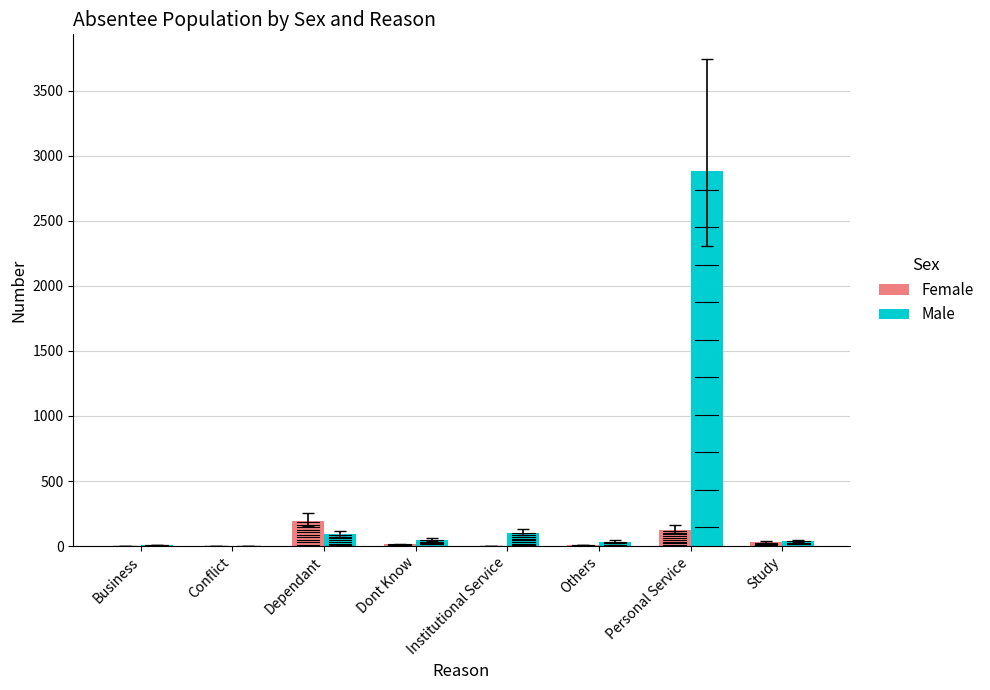

What is the maximum value shown in the chart?

2882